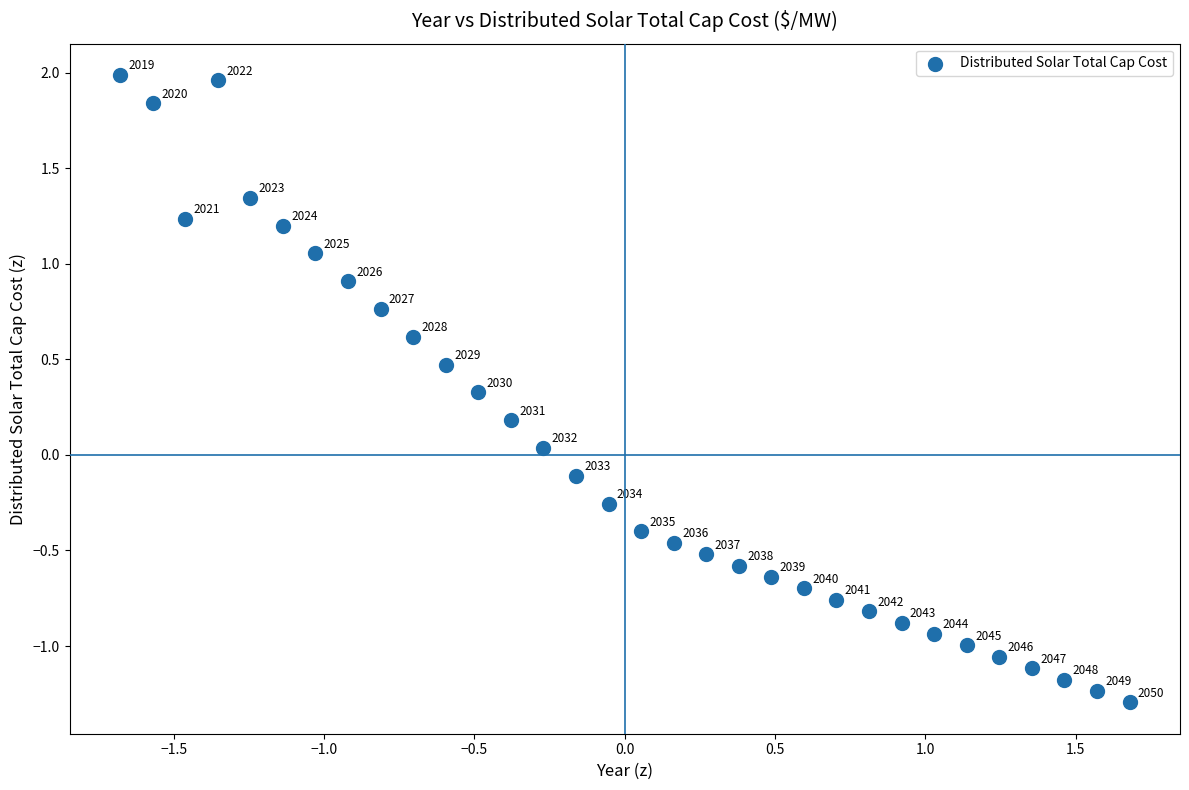

What is the range of X values (max minus min)?

3.4